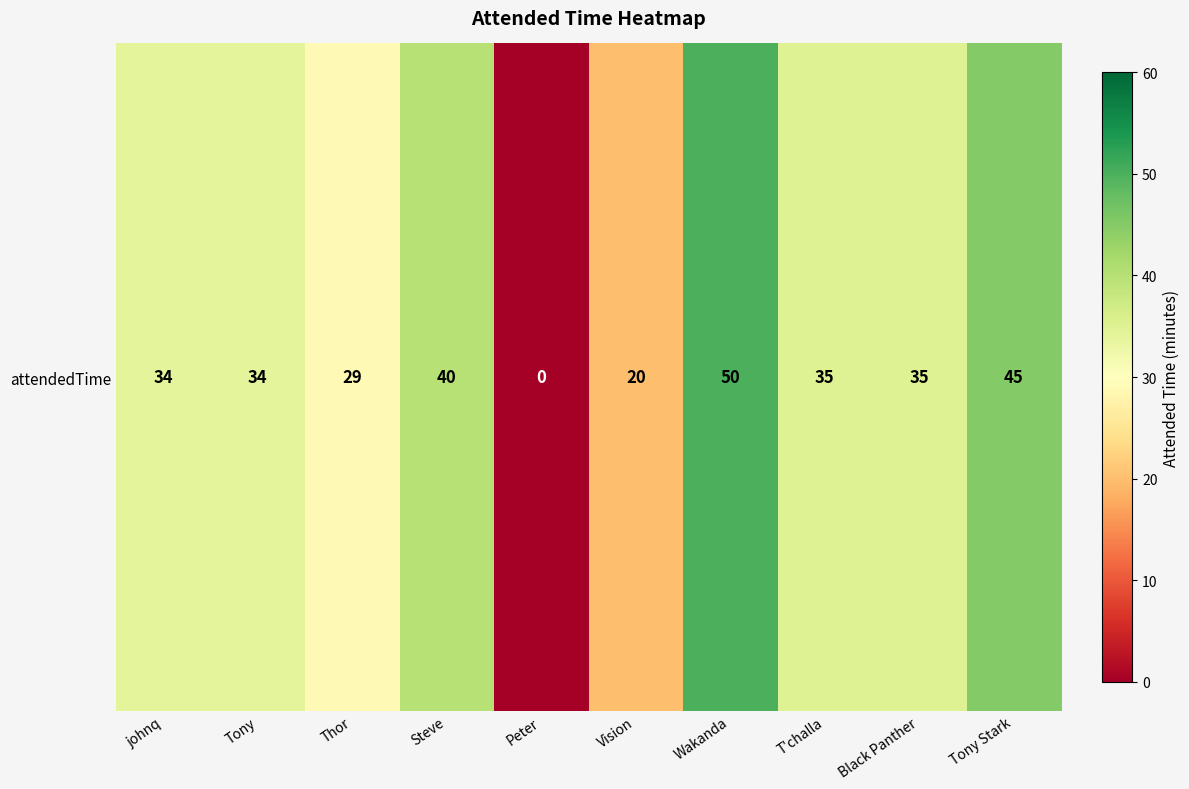

Reading right to left, list all the values displayed in this chart.

45	35	35	50	20	0	40	29	34	34